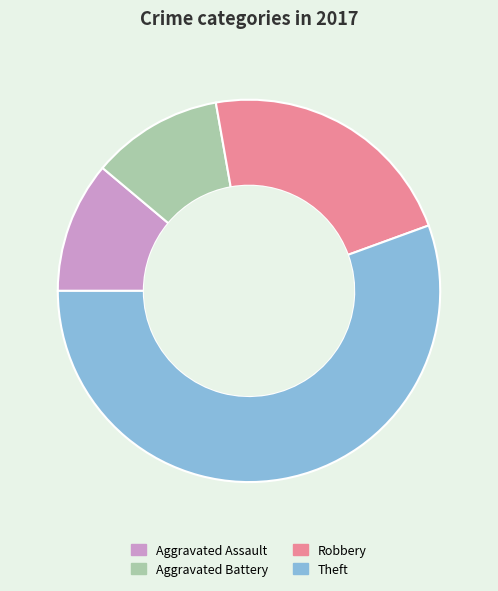

Is there a majority slice in this chart?

Yes